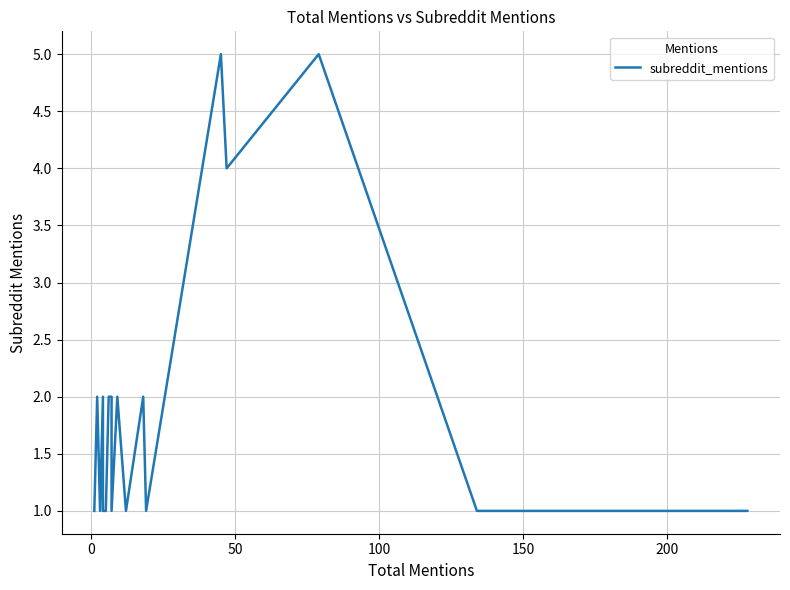

Is it true that the value at 35 is 1?

False